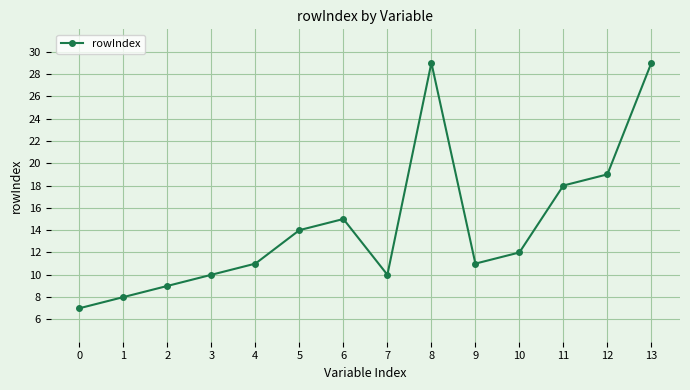

How many interior local peaks (higher than both neighbors) does the data have?

2